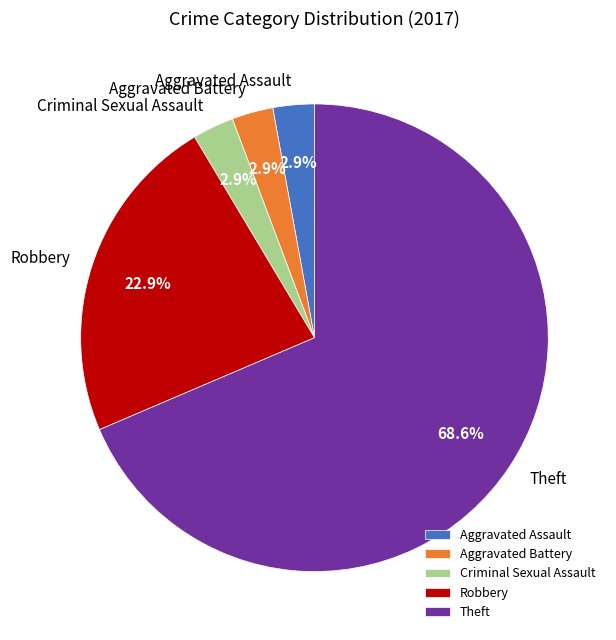

Count the number of slices in the pie.

5